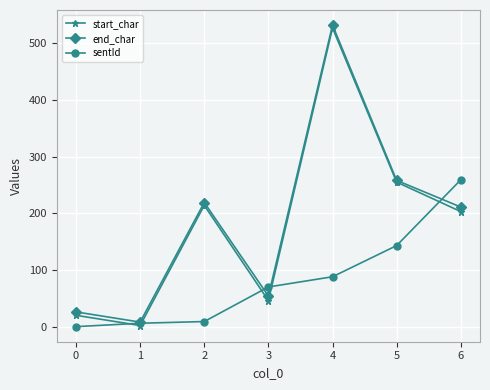

Reading left to right, extract all data points from this chart.

start_char: 20	2	214	46	527	255	203
end_char: 26	8	219	54	532	258	211
sentId: 0	6	9	70	88	143	259